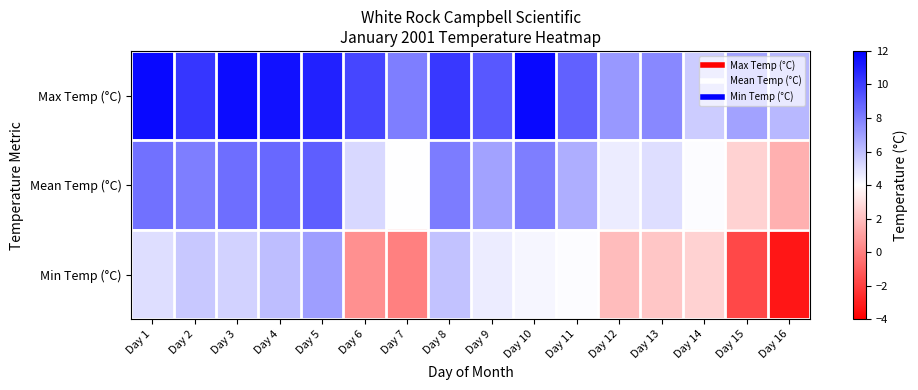

Reading left to right, extract all data points from this chart.

Max Temp (°C): Day 1=11.7	Day 2=10.3	Day 3=11.6	Day 4=11.4	Day 5=10.9	Day 6=9.8	Day 7=8.0	Day 8=10.2	Day 9=9.2	Day 10=11.7	Day 11=8.9	Day 12=7.2	Day 13=7.7	Day 14=5.6	Day 15=6.9	Day 16=6.2
Mean Temp (°C): Day 1=8.4	Day 2=8.0	Day 3=8.5	Day 4=8.7	Day 5=9.0	Day 6=5.2	Day 7=4.0	Day 8=8.1	Day 9=6.9	Day 10=8.0	Day 11=6.5	Day 12=4.6	Day 13=5.0	Day 14=4.1	Day 15=2.6	Day 16=1.5
Min Temp (°C): Day 1=5.0	Day 2=5.7	Day 3=5.4	Day 4=6.0	Day 5=7.0	Day 6=0.5	Day 7=0.0	Day 8=5.9	Day 9=4.6	Day 10=4.3	Day 11=4.1	Day 12=1.9	Day 13=2.2	Day 14=2.6	Day 15=-1.7	Day 16=-3.3